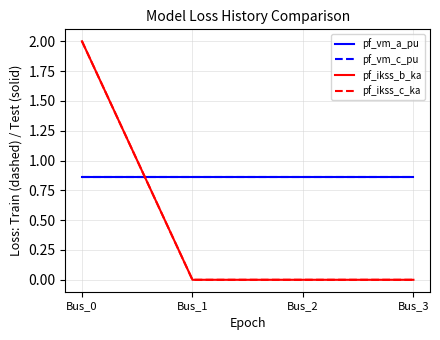

Does the chart display data point markers on the line(s)?

No